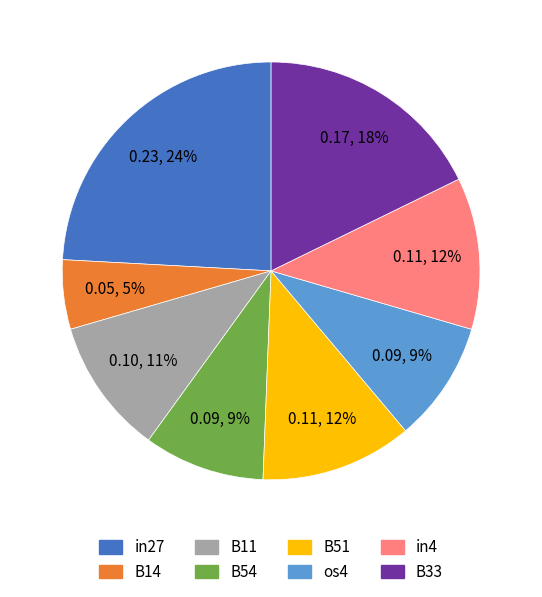

Do os4 and B33 together represent more than half of the pie?

No